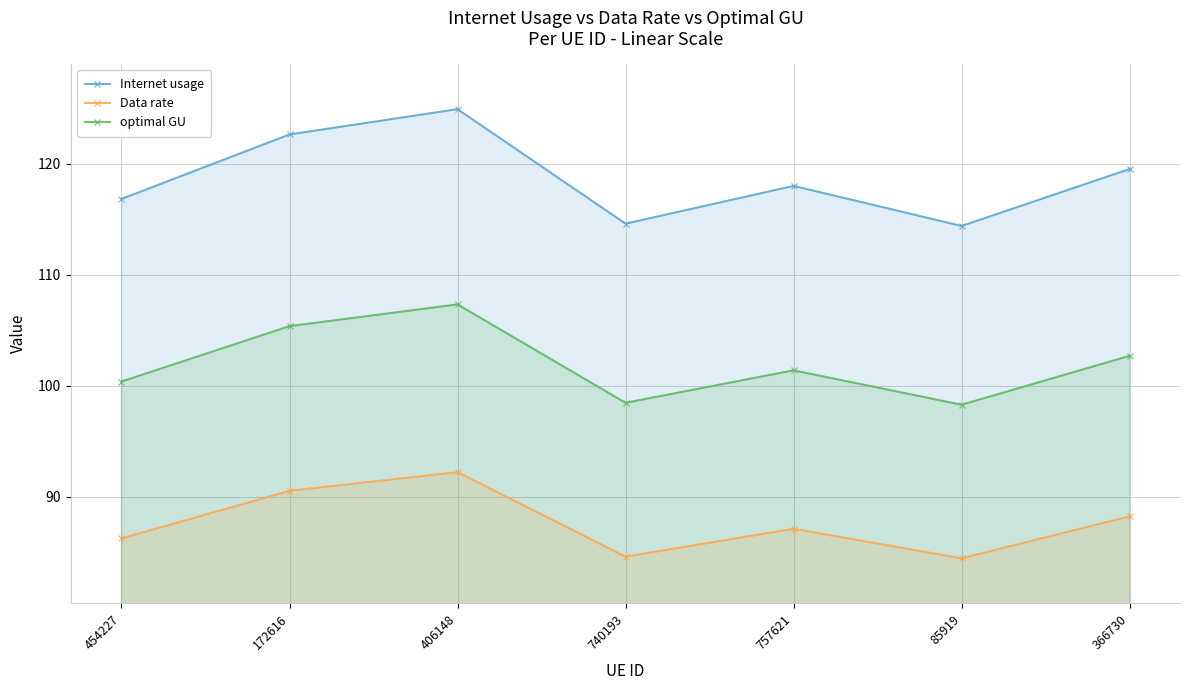

What are all the series names shown in the legend?

Internet usage, Data rate, optimal GU